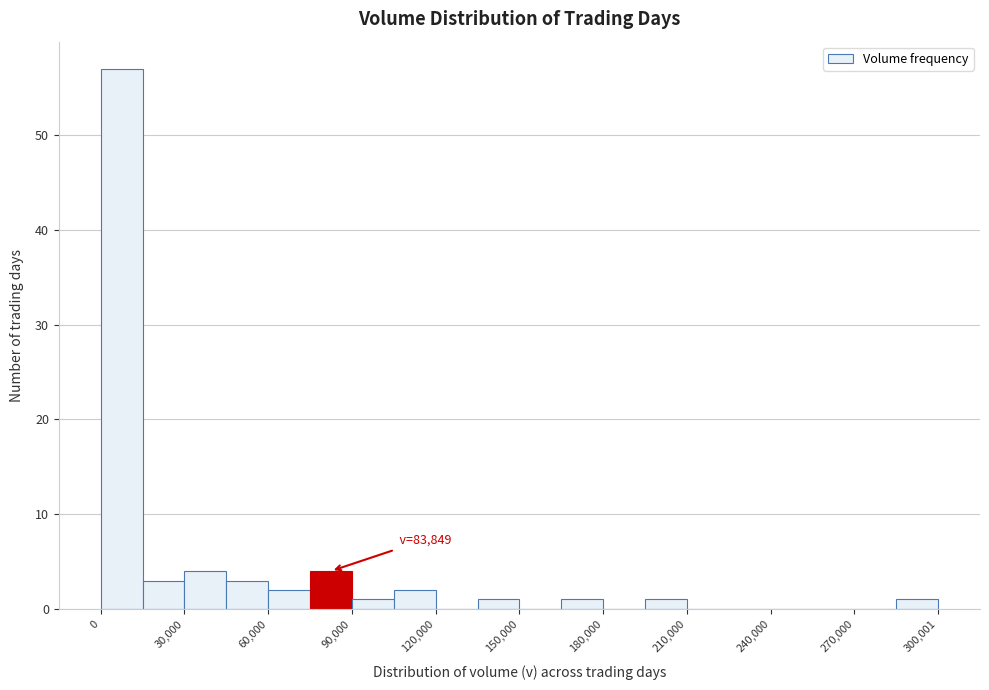

Read against the x-axis, roughly where is the centre of the tallest bar?

10000